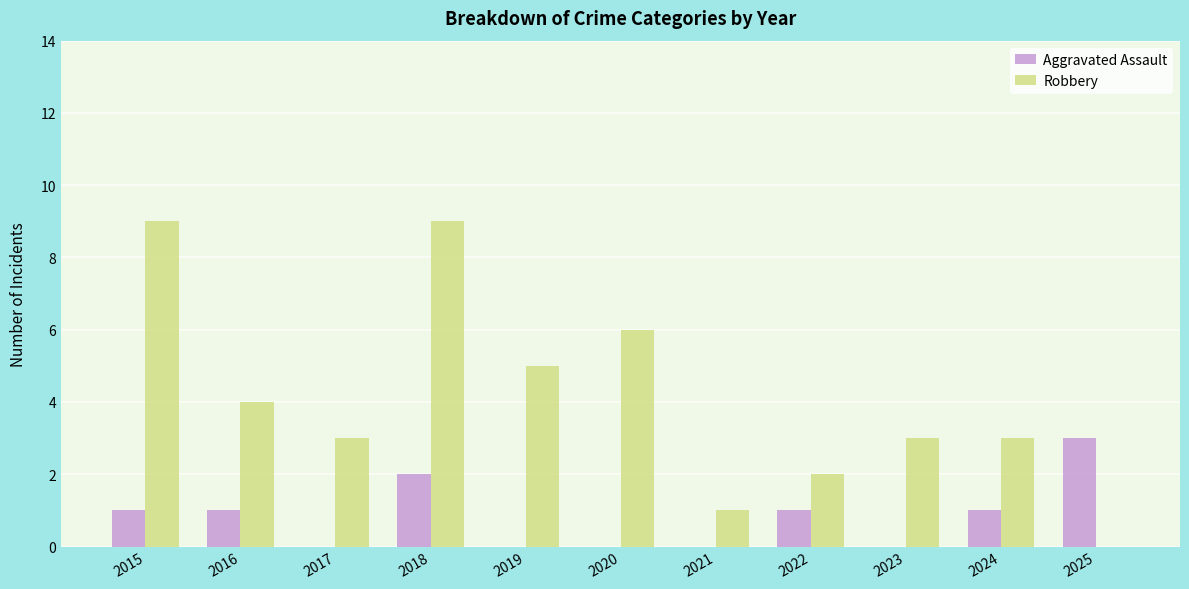

What is the sum of all Aggravated Assault values?

9